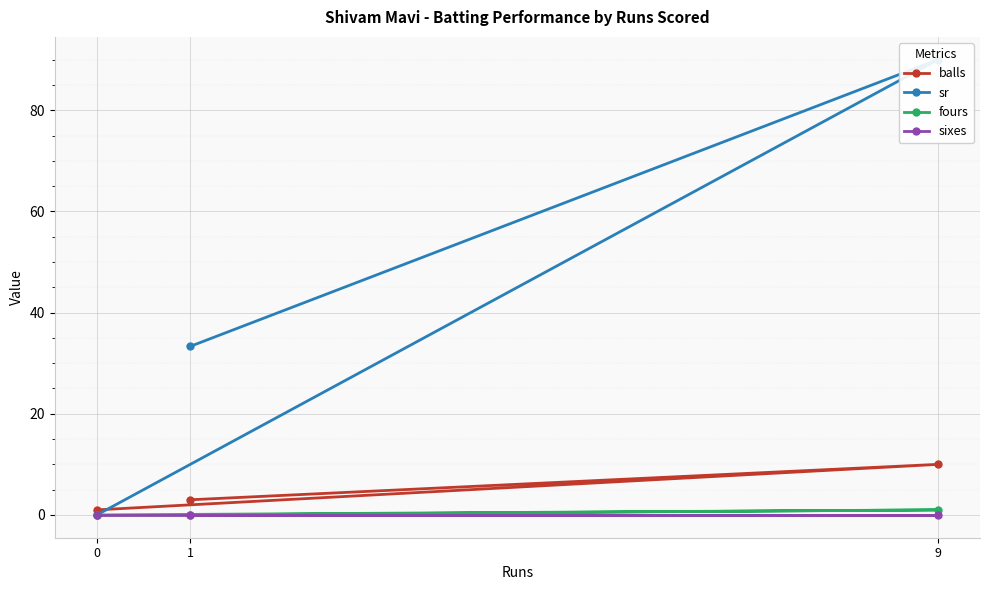

The value of balls at 1 is 3. True or false?

True